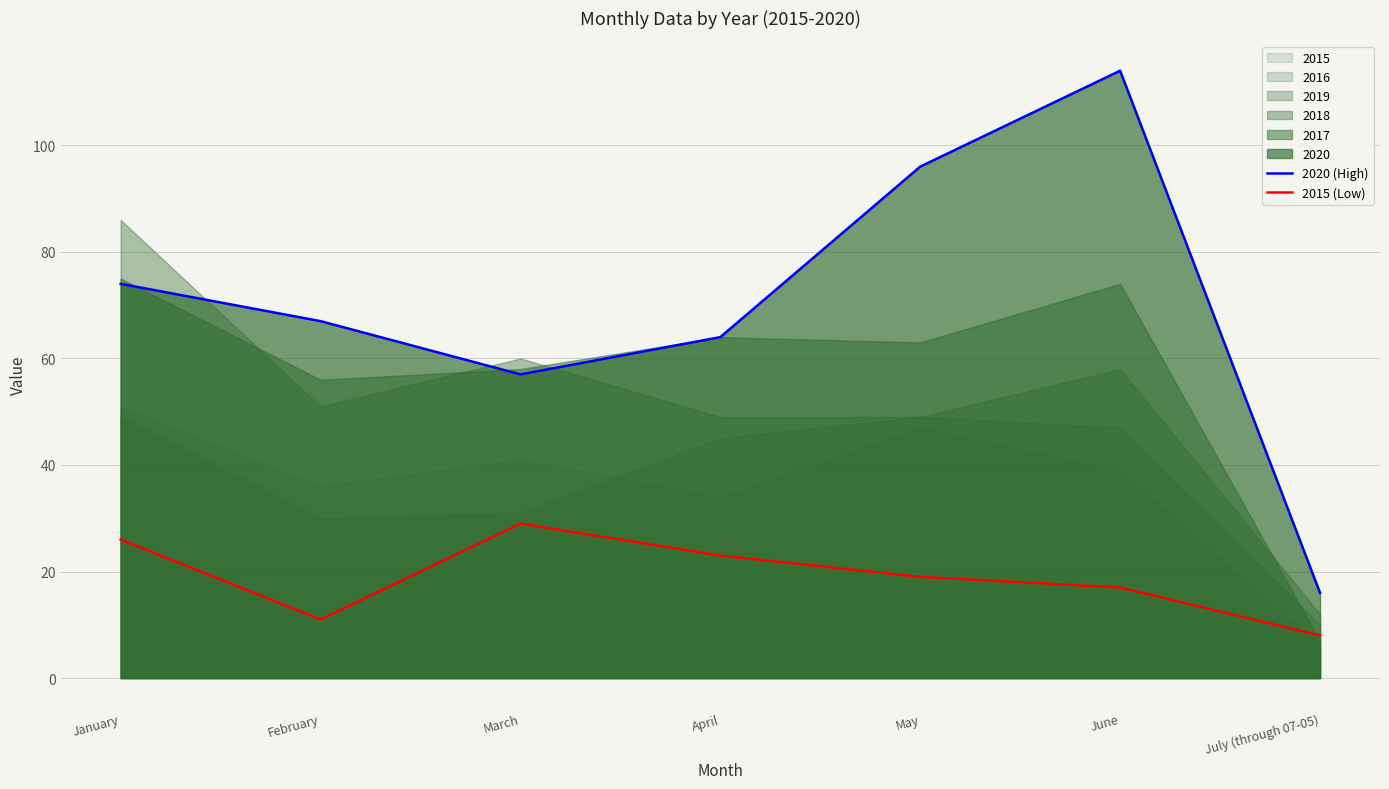

Is the value of 2015 (Low) at February greater than the value of 2020 (High) at January?

No